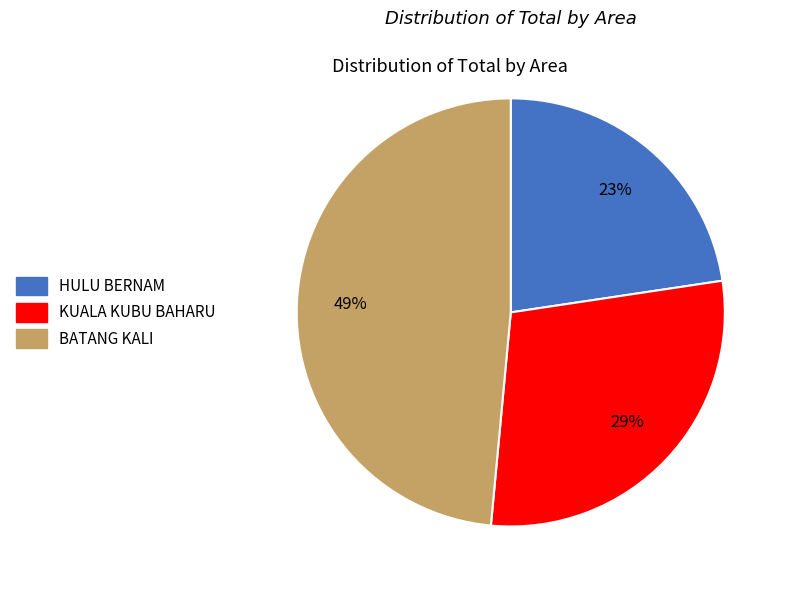

How many segments does this pie chart have?

3